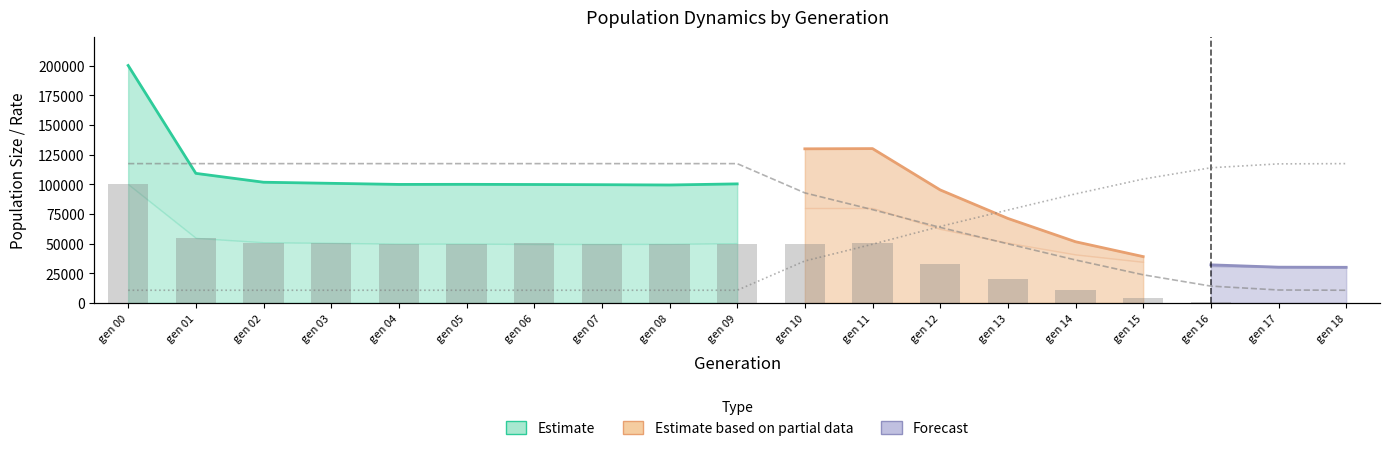

At which label does rate_drive reach its peak?

gen 18